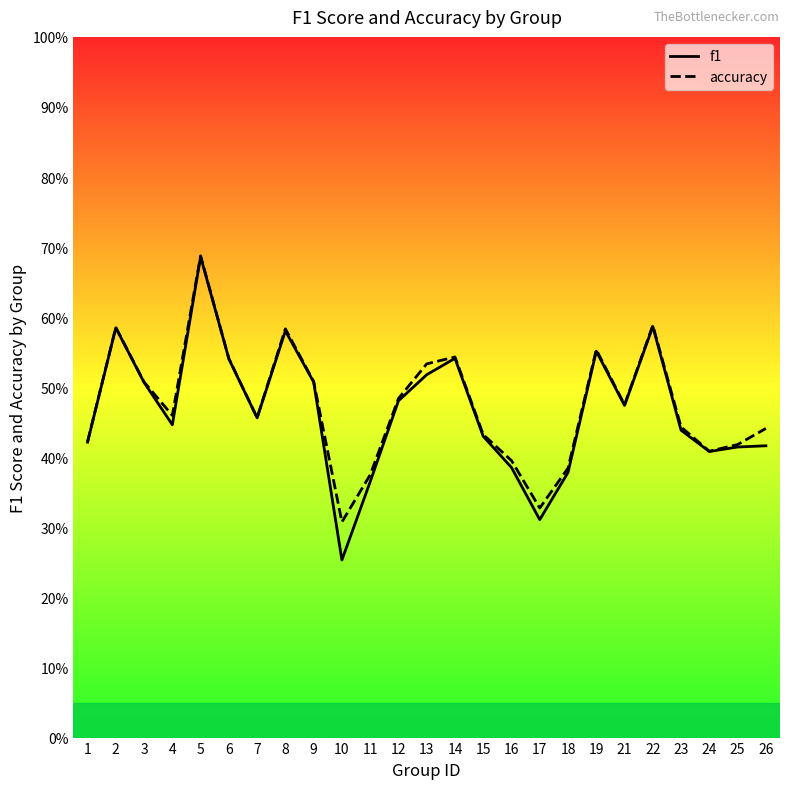

Which series has the largest total across all categories?

accuracy